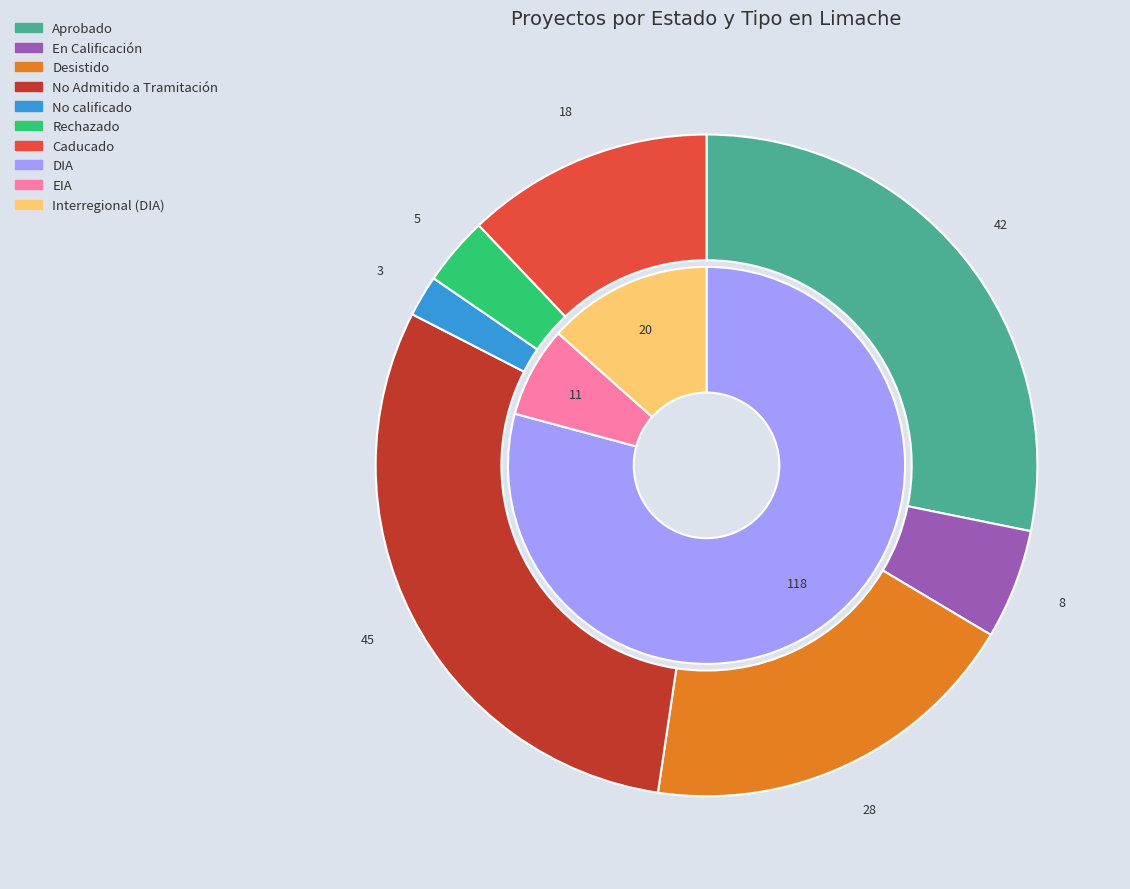

Which has a higher value, Interregional or DIA?

DIA